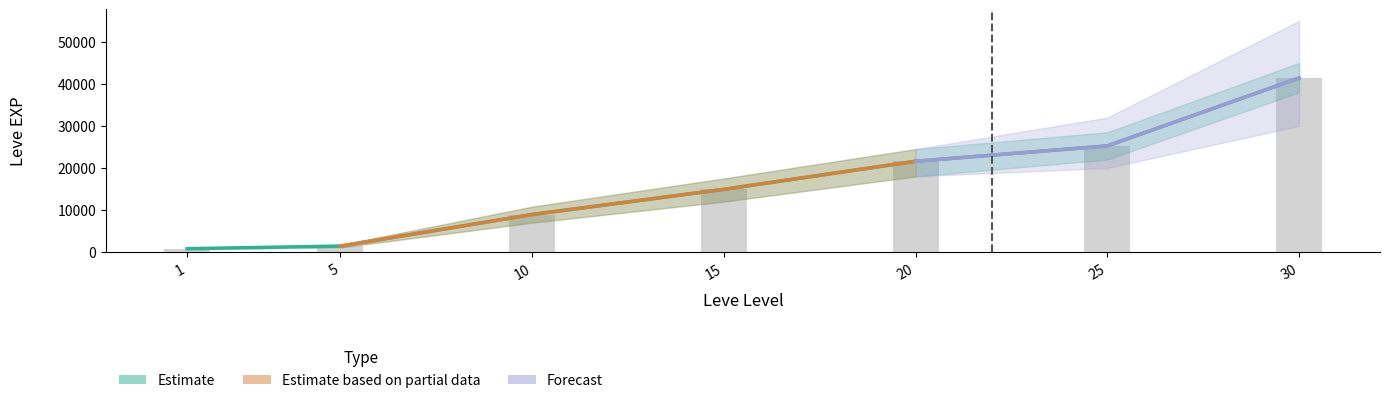

Which has a higher value, 10 or 15?

15